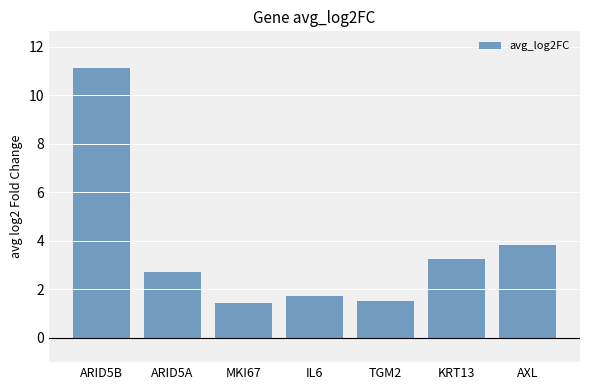

What is the value of the 1st bar from the left?

11.1